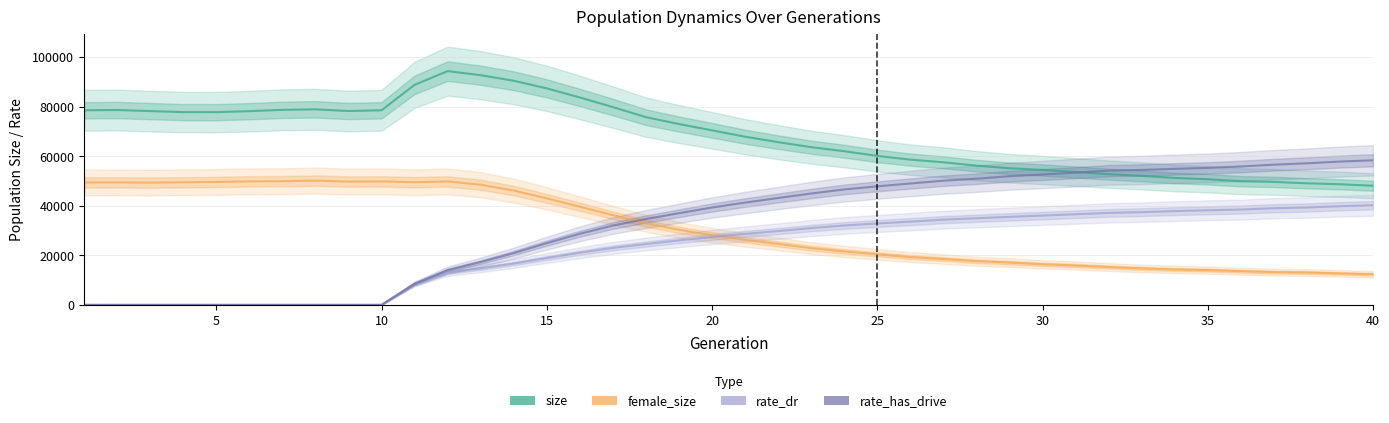

Which series ends up on top after the final intersection of female_size and rate_has_drive?

rate_has_drive